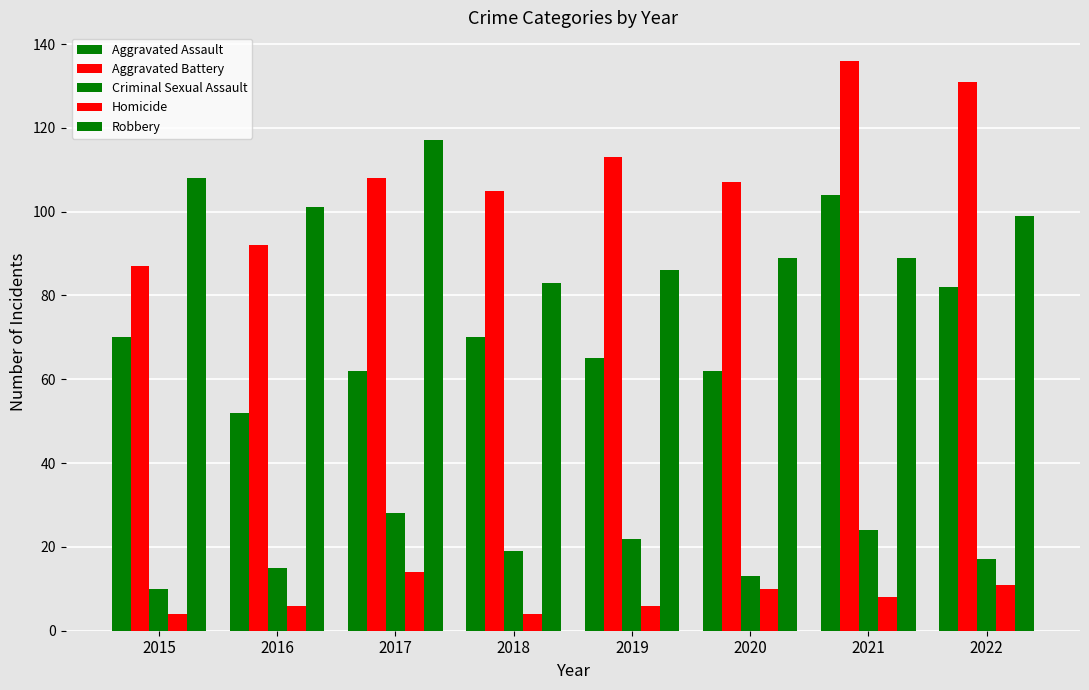

What is the difference between the second highest and minimum values in the Aggravated Assault series?

30